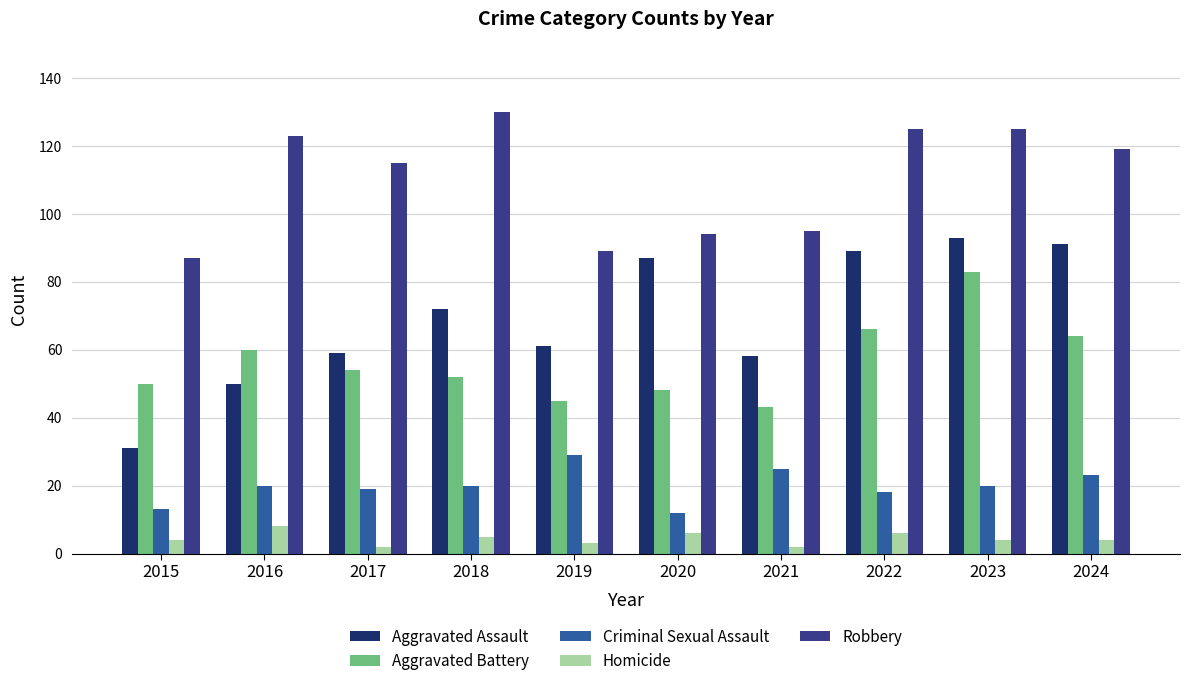

How many data points does each series have?

10